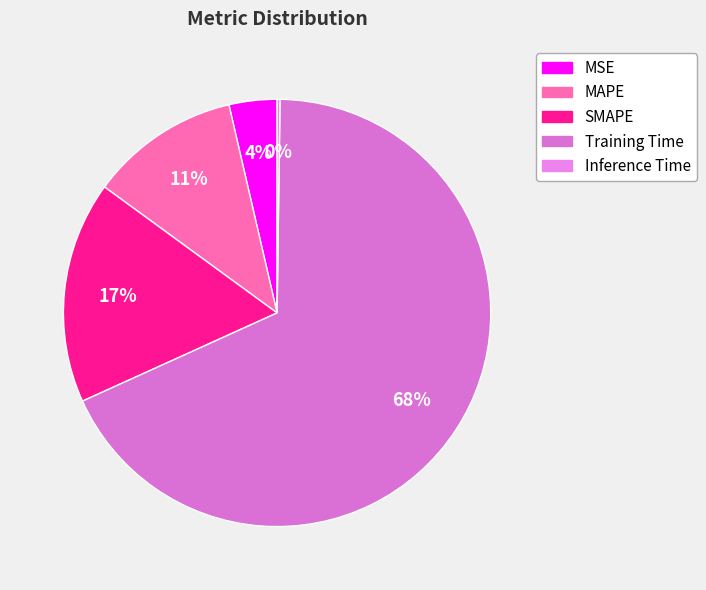

True or false: MAPE accounts for 11% of the total.

True